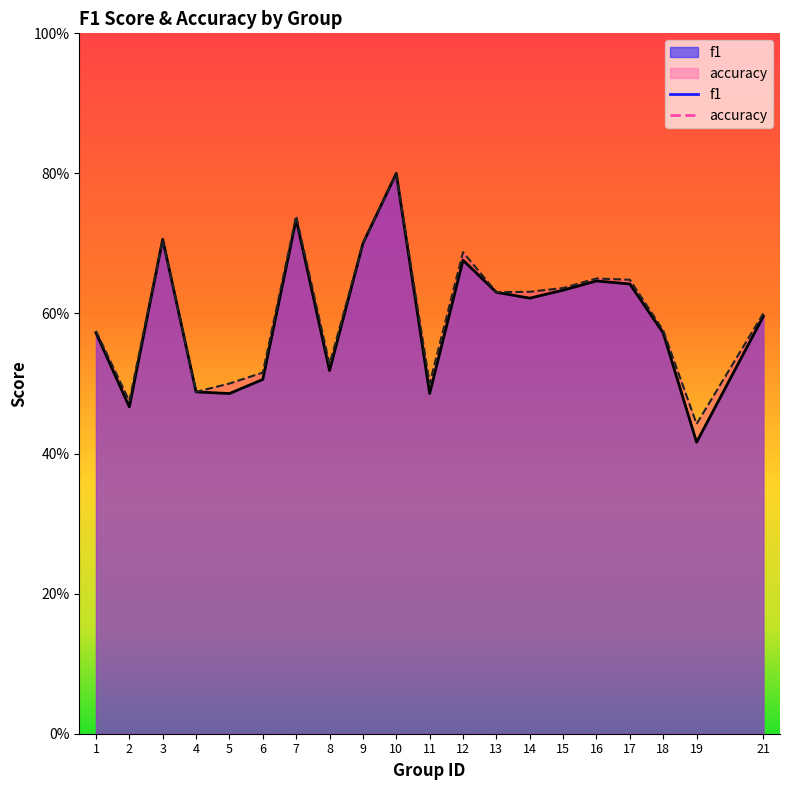

What is the lowest value of the f1 series?

0.4